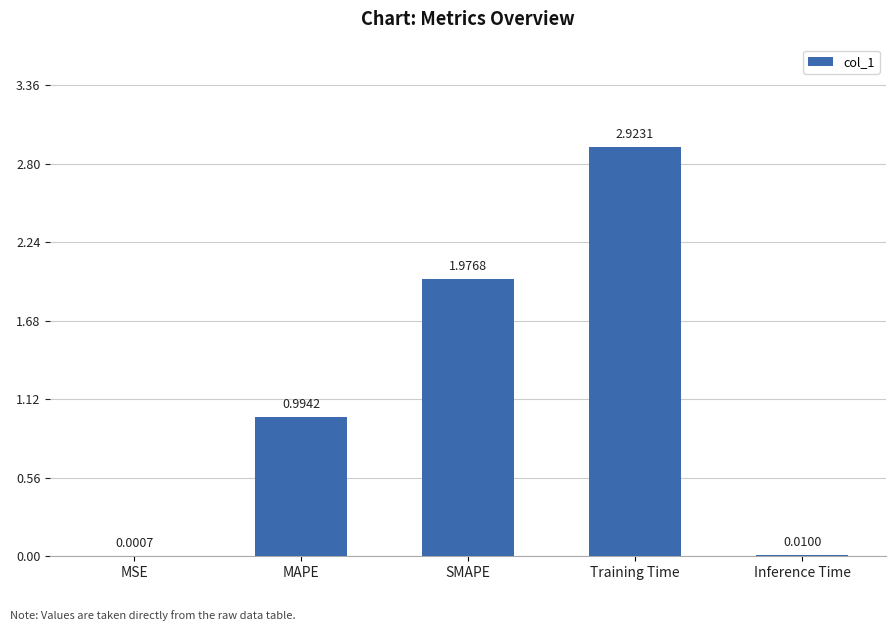

Where is the data nearest to the value 1?

MAPE